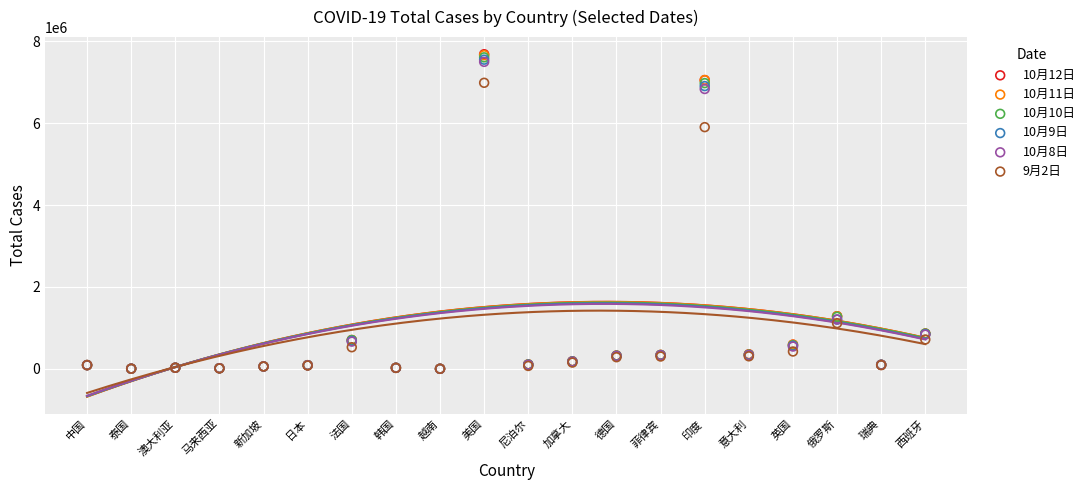

What are all the series names shown in the legend?

10月12日, 10月11日, 10月10日, 10月9日, 10月8日, 9月2日